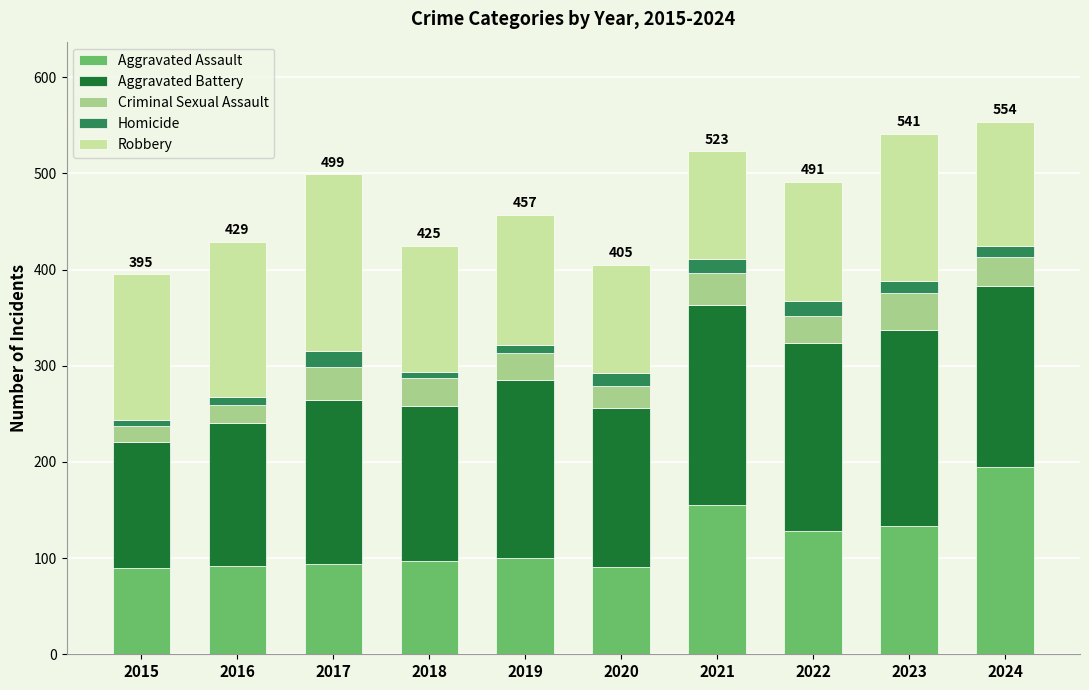

What is the sum of all Aggravated Assault values?

1175